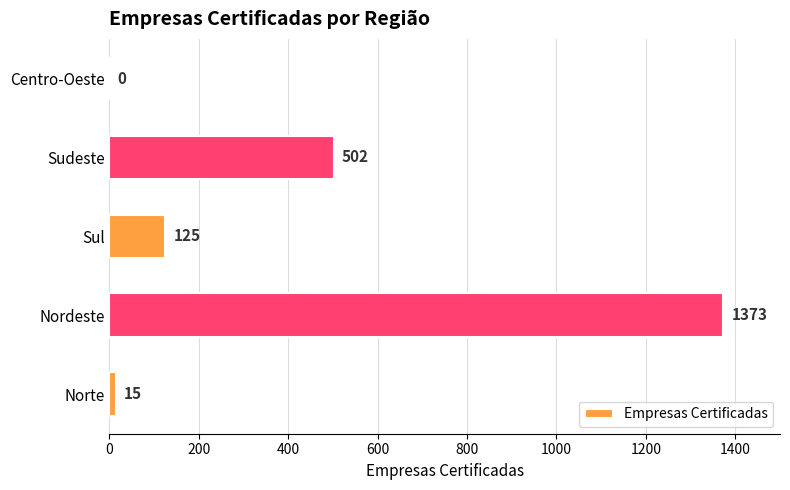

At which category does the chart reach its peak across all series?

Nordeste